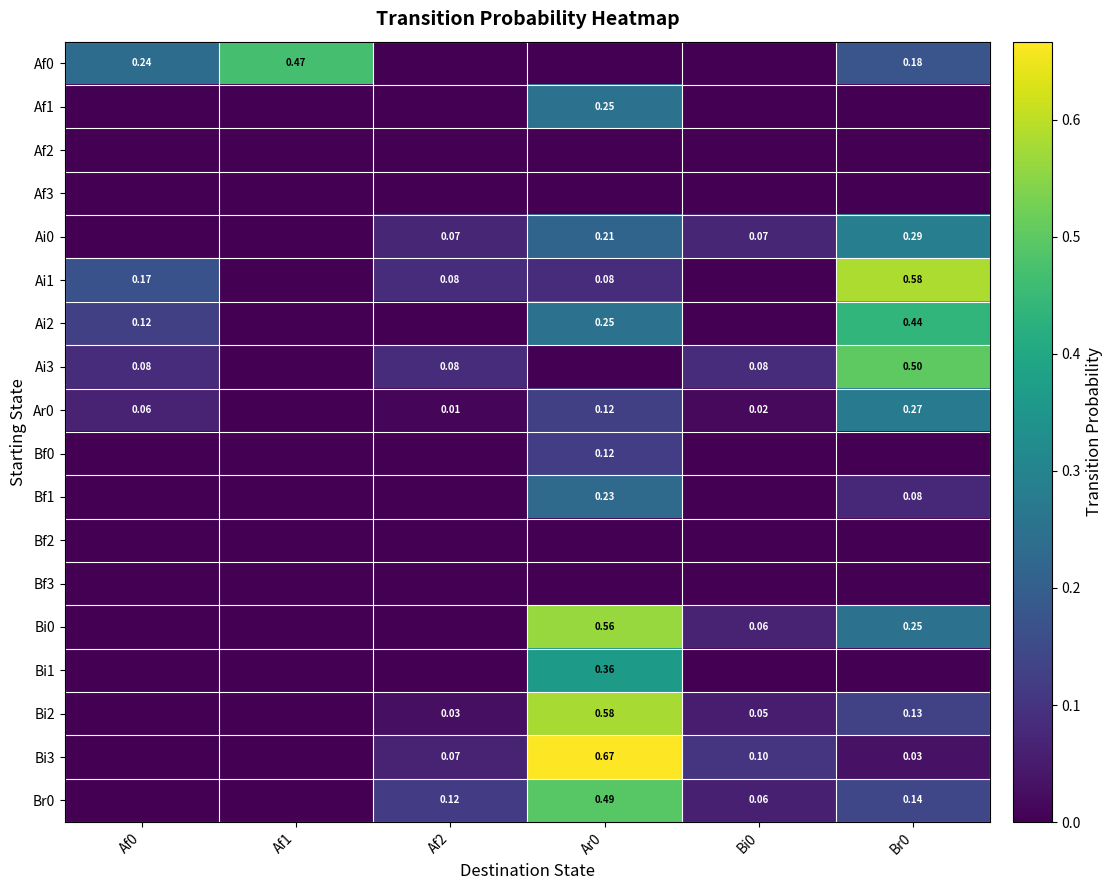

At Af1, list the series in order from smallest to largest.

Af1, Af2, Af3, Ai0, Ai1, Ai2, Ai3, Ar0, Bf0, Bf1, Bf2, Bf3, Bi0, Bi1, Bi2, Bi3, Br0, Af0